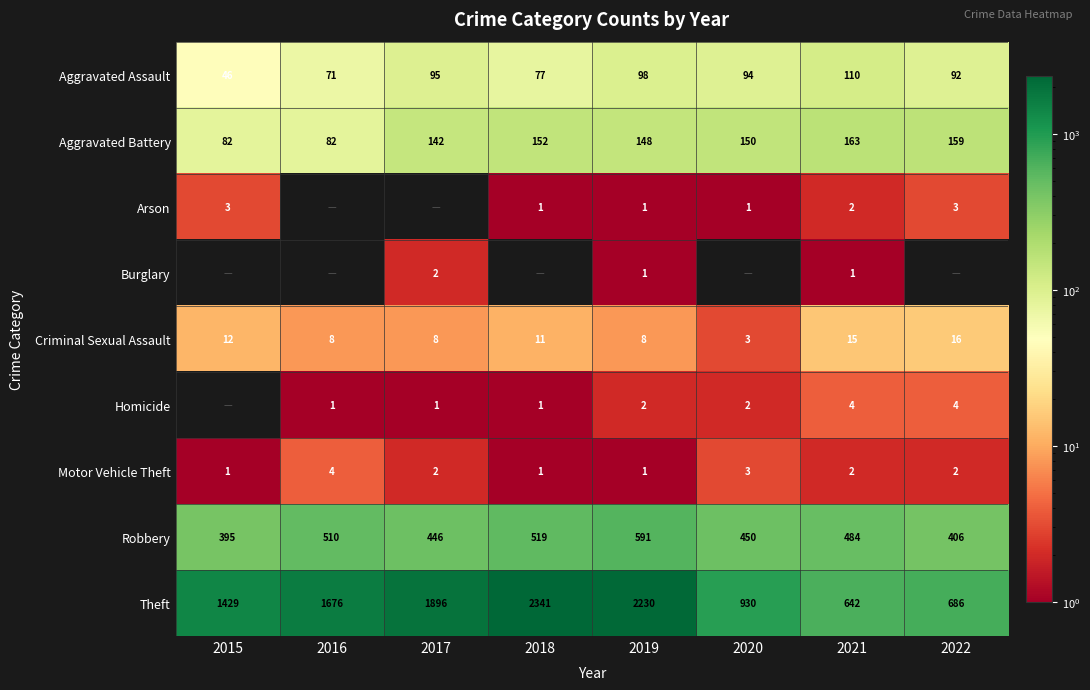

What is the maximum value for Aggravated Assault?

110